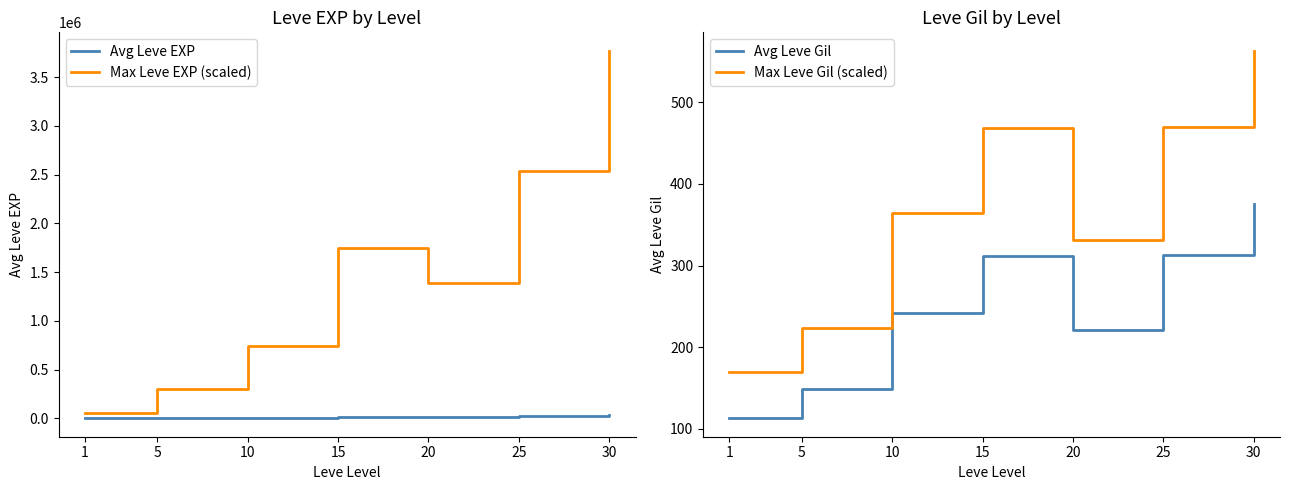

At which category does Avg Leve EXP reach its first local valley?

20